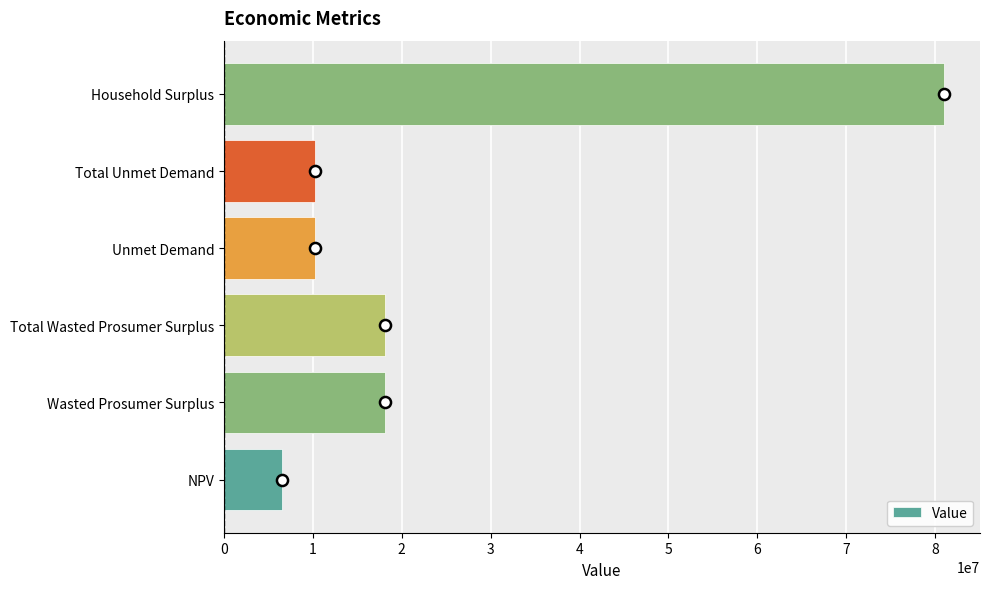

How many values exceed 18093321?

3